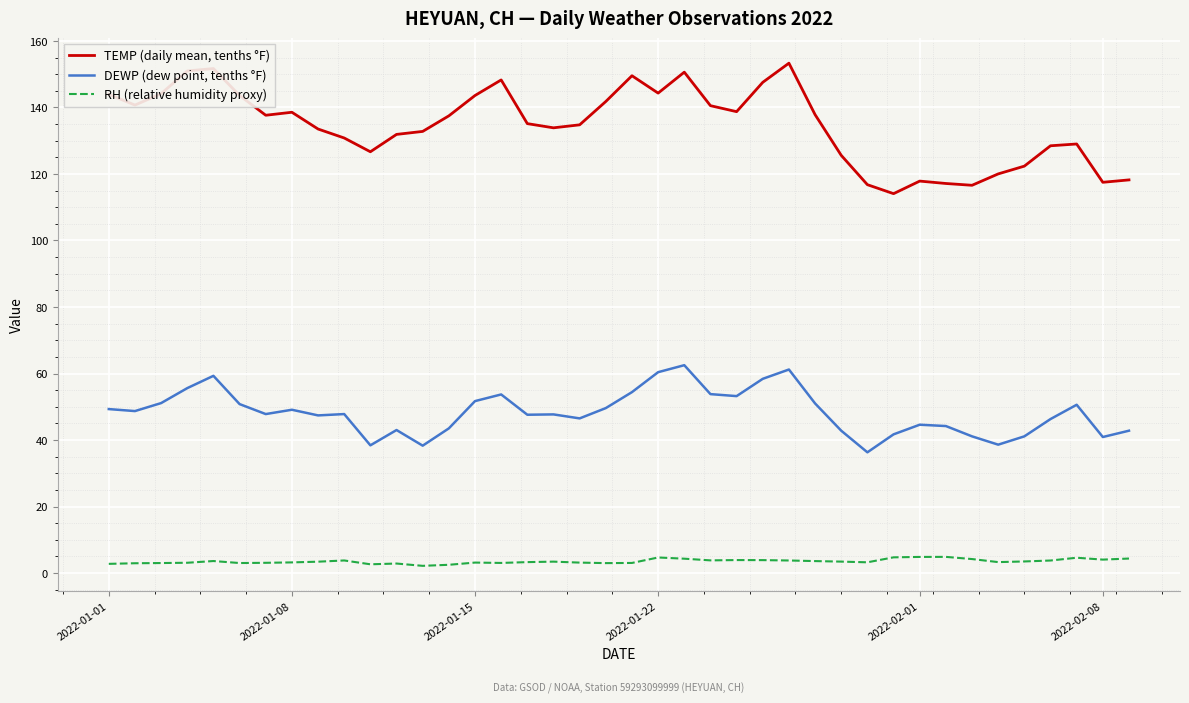

True or false: DEWP (dew point, tenths °F) and RH (relative humidity proxy) intersect in this chart.

False